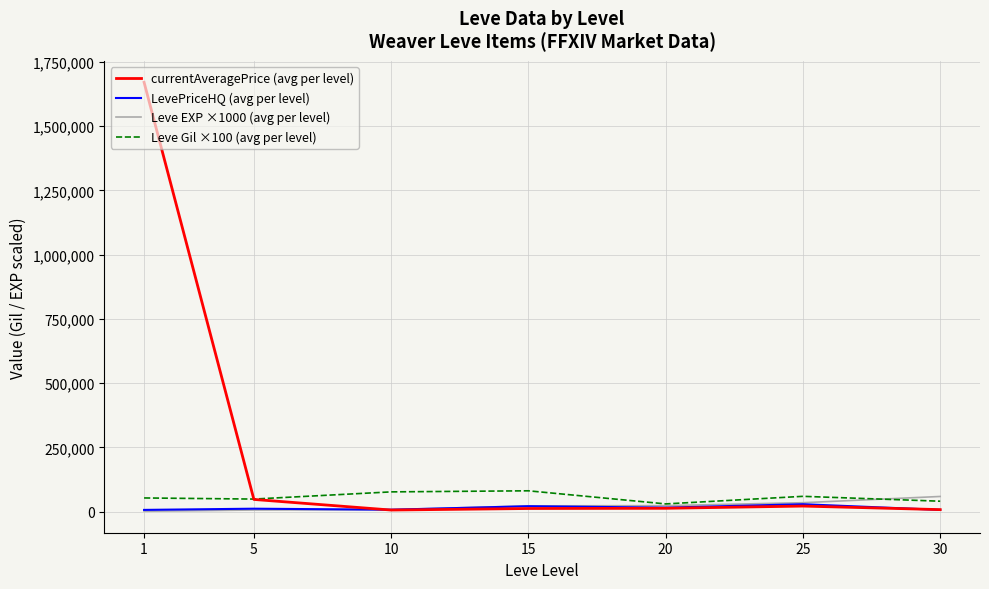

Which series has the largest total across all categories?

currentAveragePrice (avg per level)